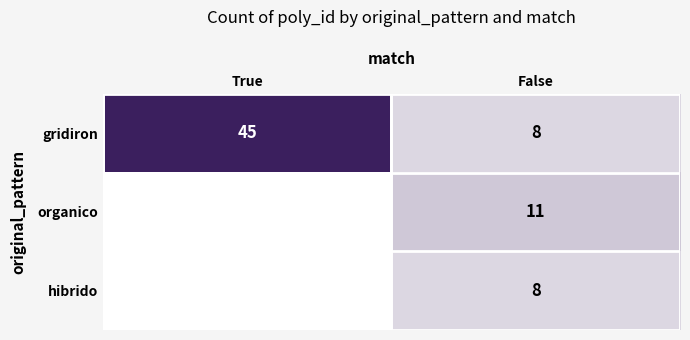

Count the number of categories in the chart.

2